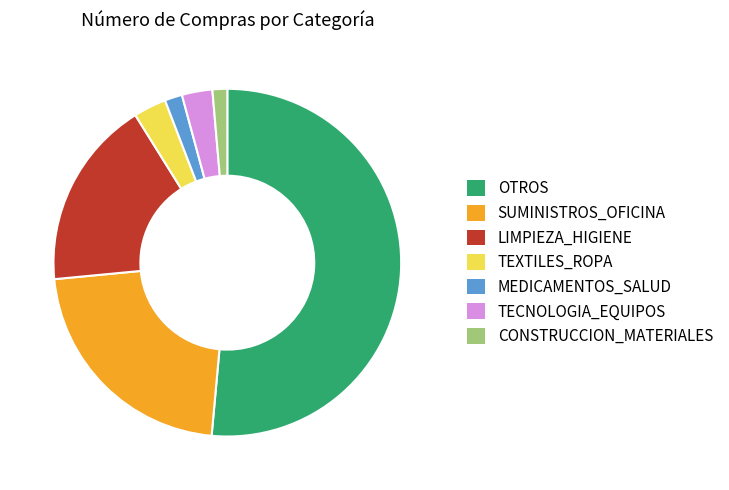

Count the number of slices in the pie.

7